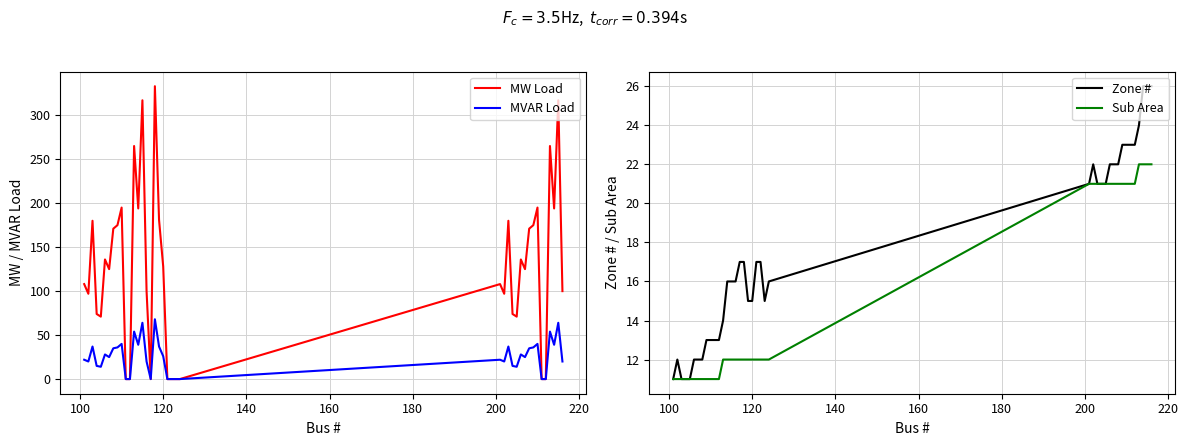

What is the lowest value of the Sub Area series?

11